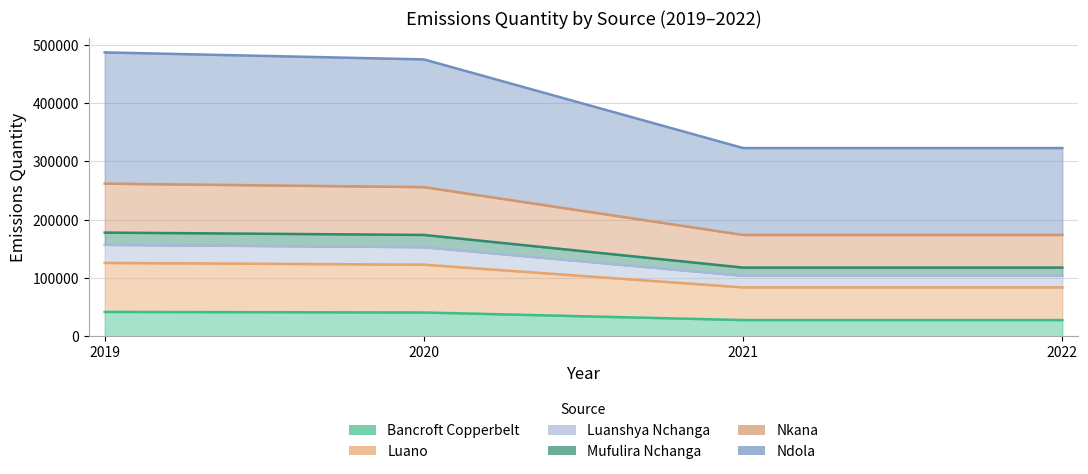

How many categories are shown in the chart?

4